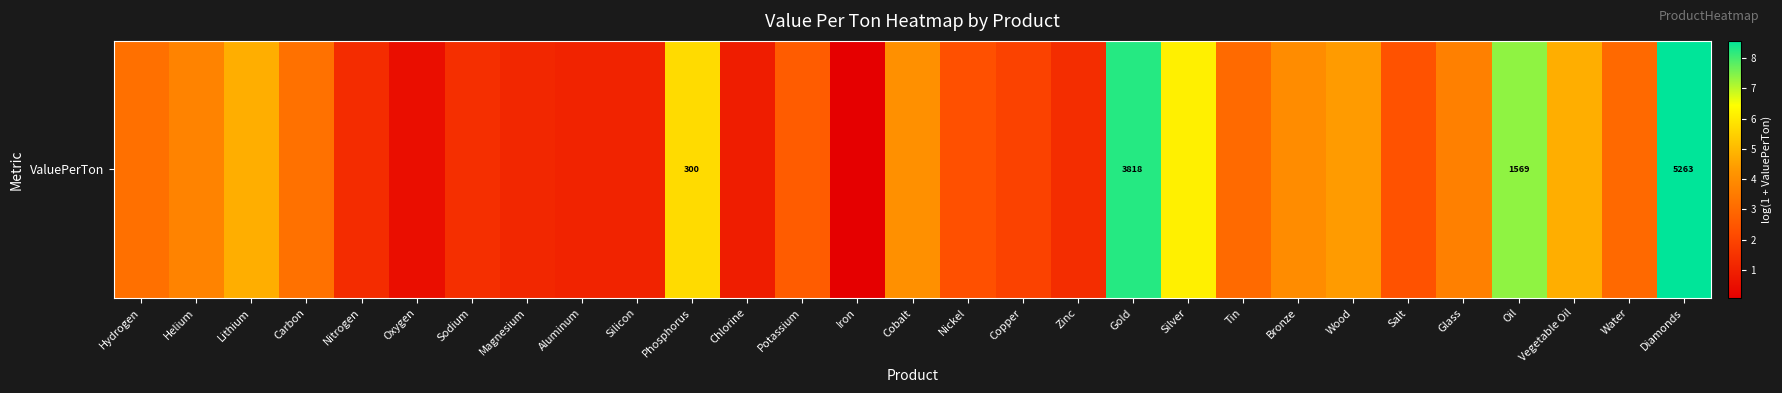

List the labels in order of value, smallest first.

Iron, Oxygen, Chlorine, Aluminum, Silicon, Magnesium, Nitrogen, Zinc, Sodium, Copper, Nickel, Salt, Potassium, Water, Tin, Hydrogen, Carbon, Glass, Helium, Bronze, Cobalt, Wood, Vegetable Oil, Lithium, Phosphorus, Silver, Oil, Gold, Diamonds